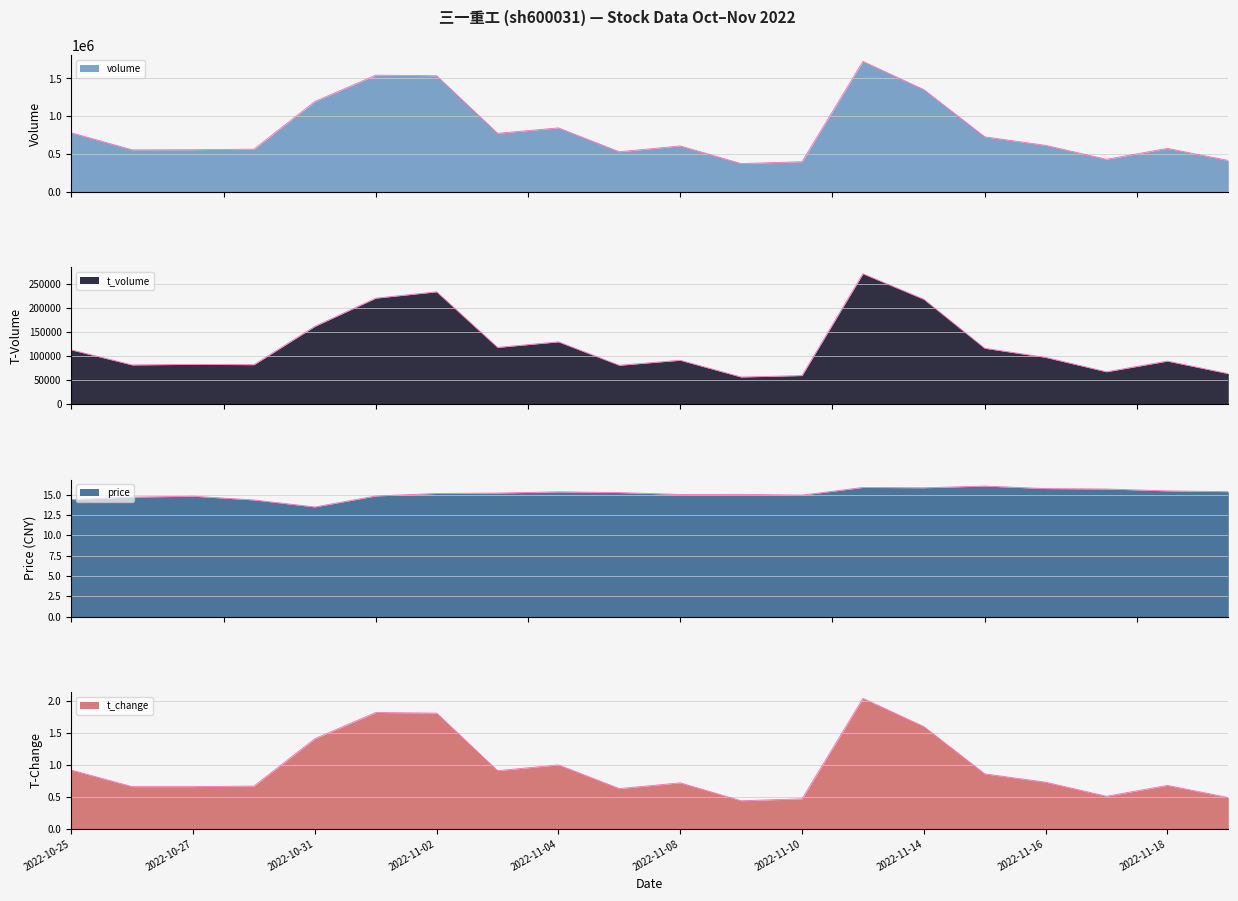

In volume_line, how many points are lower than both neighbors (excluding endpoints)?

5